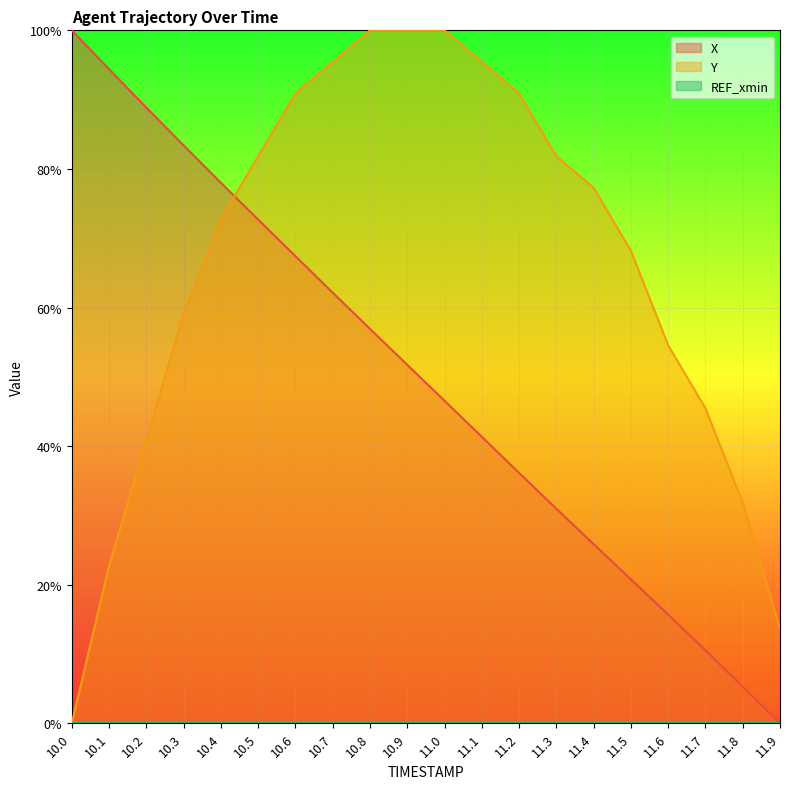

What is the spread (max minus min) of values at 10.6?

0.2